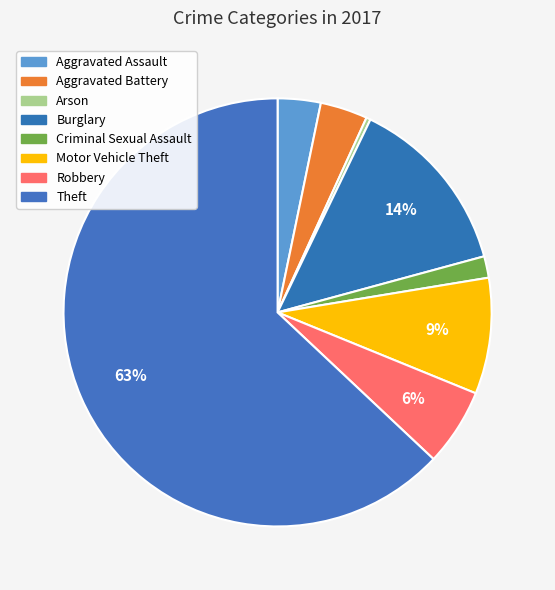

How many slices are in this pie chart?

8